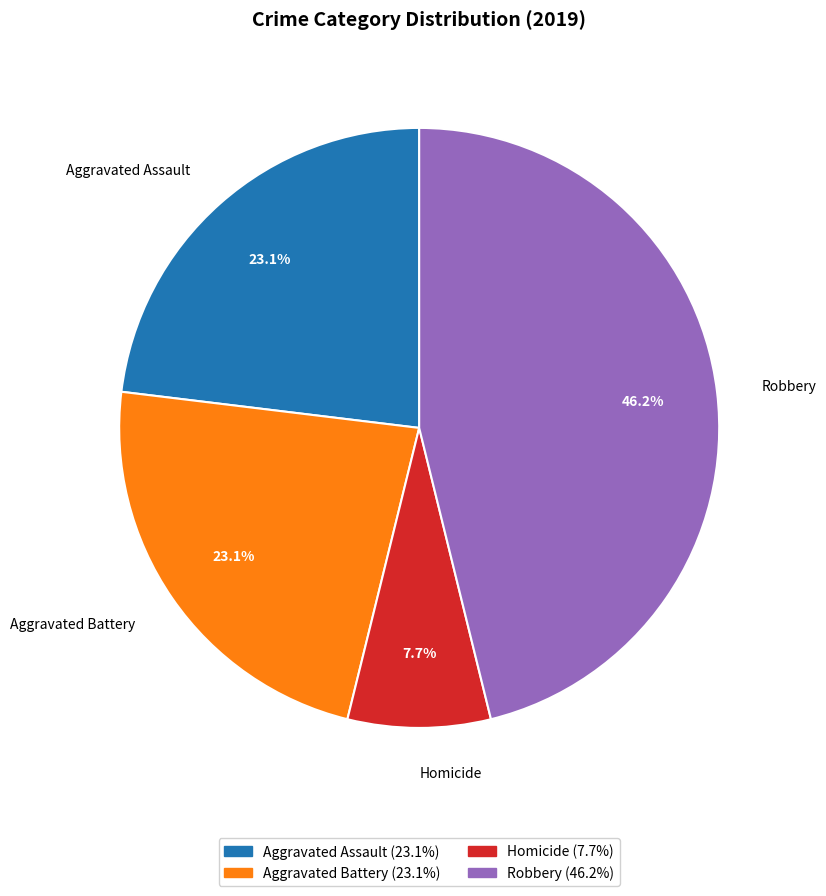

Count the number of slices in the pie.

4